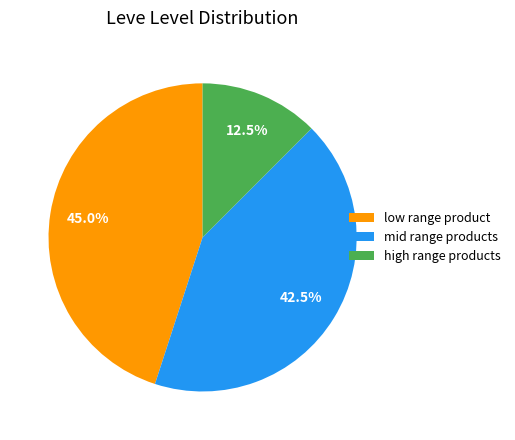

Rank the categories by value from lowest to highest.

high range products, mid range products, low range product